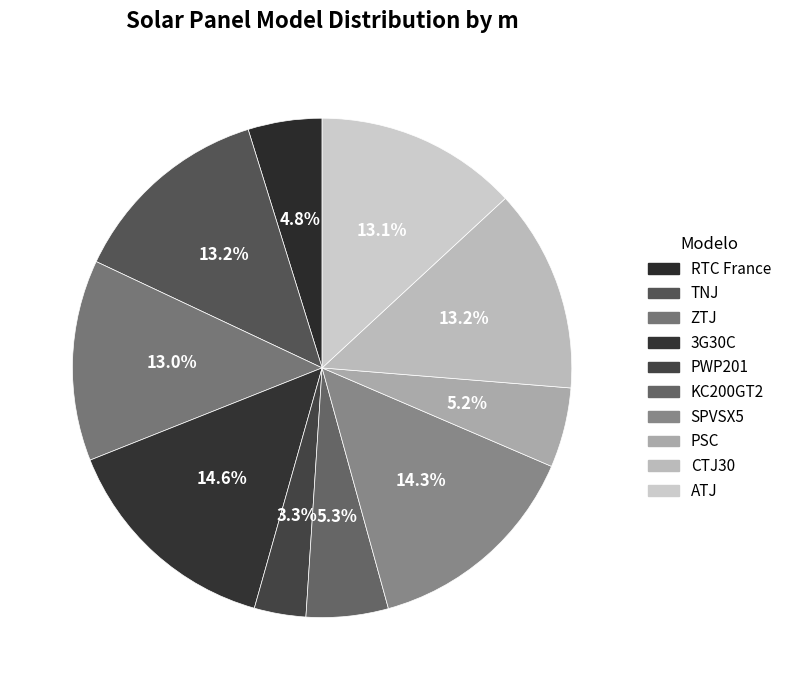

Which slice is the smallest?

PWP201